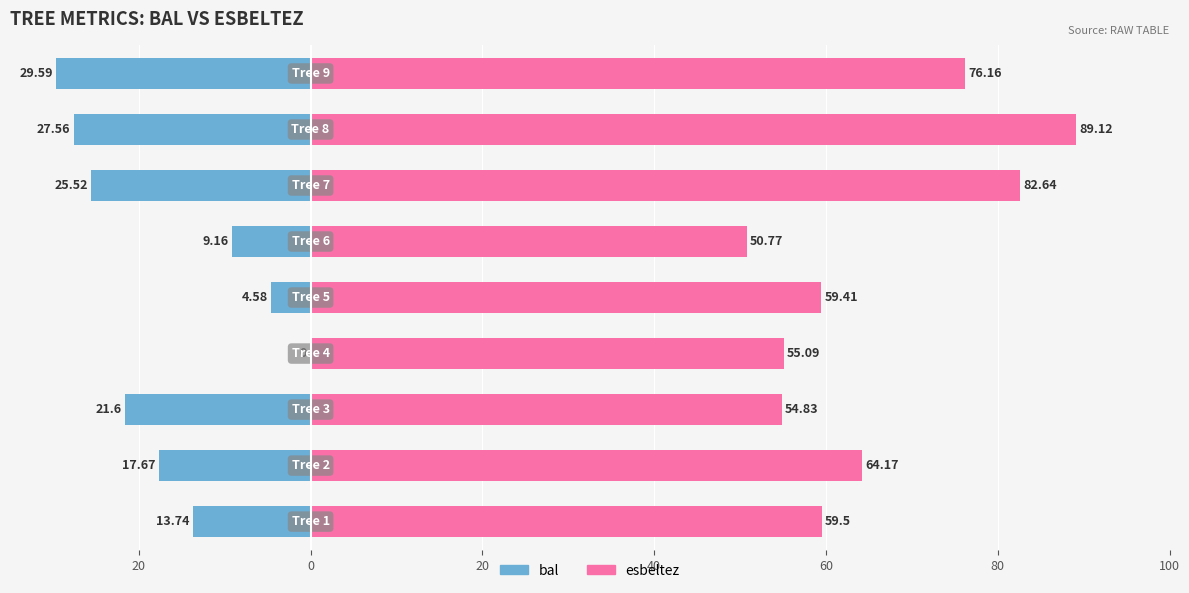

List the series in order of their overall mean, lowest first.

bal, esbeltez